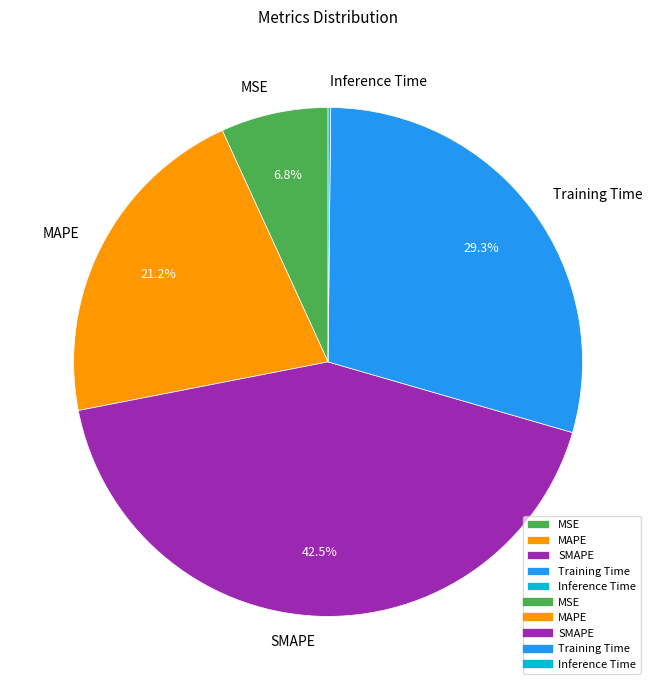

Which slice is the largest?

SMAPE